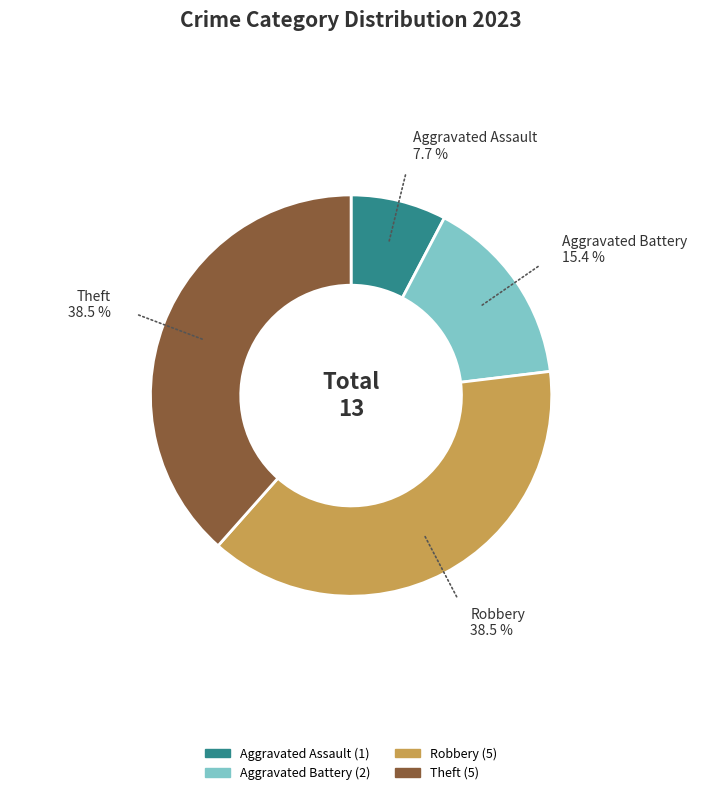

What percentage is the Aggravated Assault slice, to the nearest percent?

8%